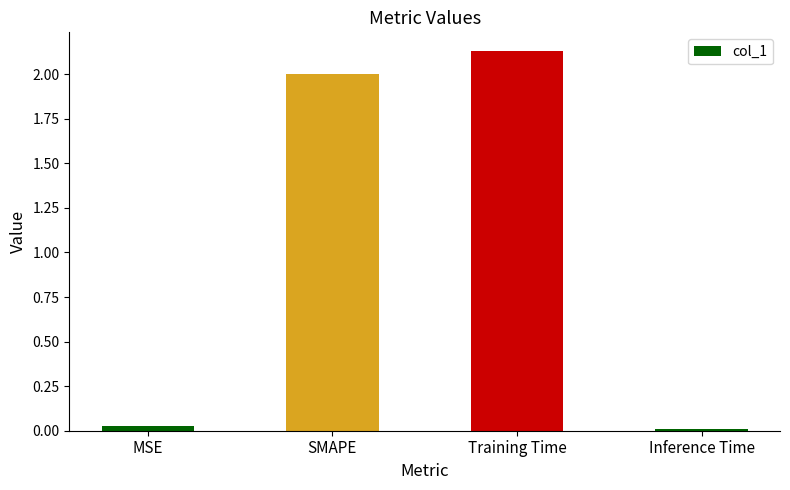

Which category has the highest value across all series?

Training Time